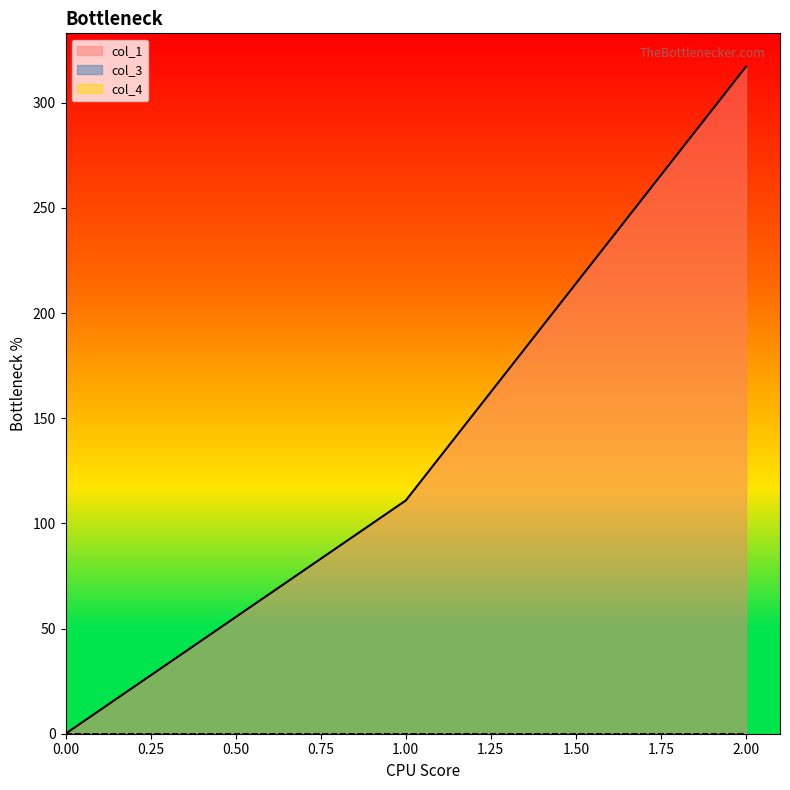

Which series has the widest spread of values?

col_1